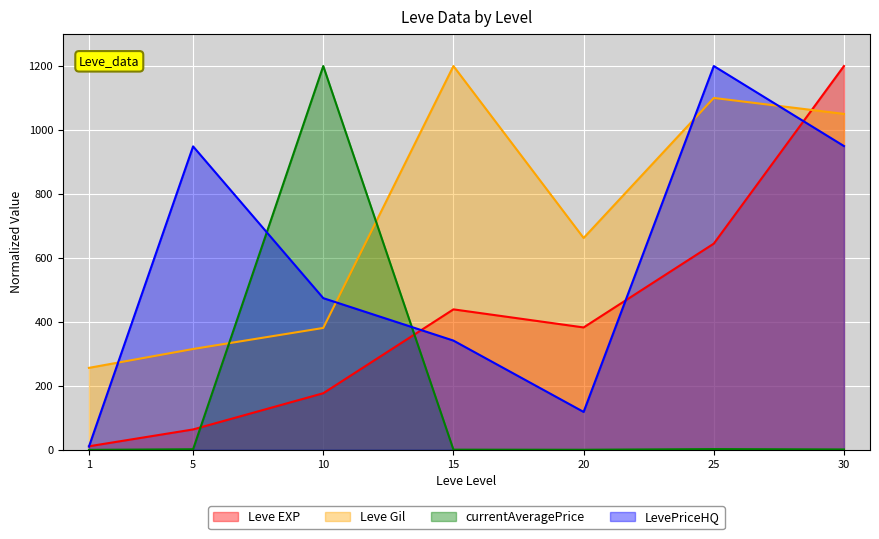

At which category is the sum across all series the highest?

30